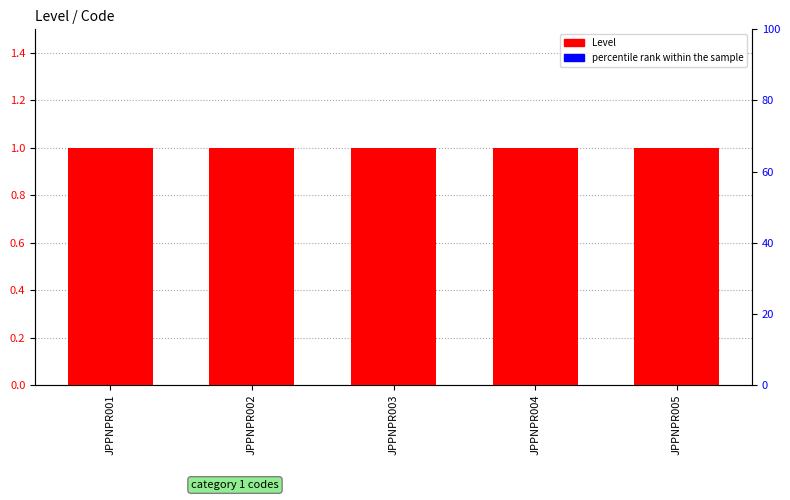

What is the spread (max minus min) of values at JPPNPR003?

1